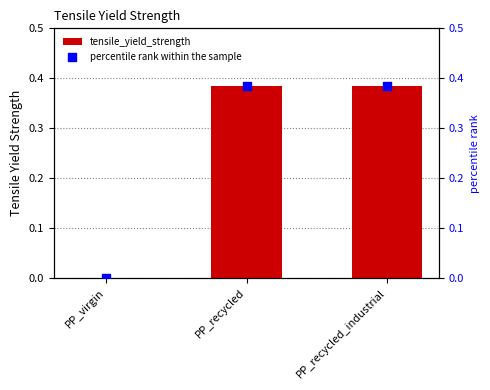

Which series reaches the minimum Y coordinate?

tensile_yield_strength